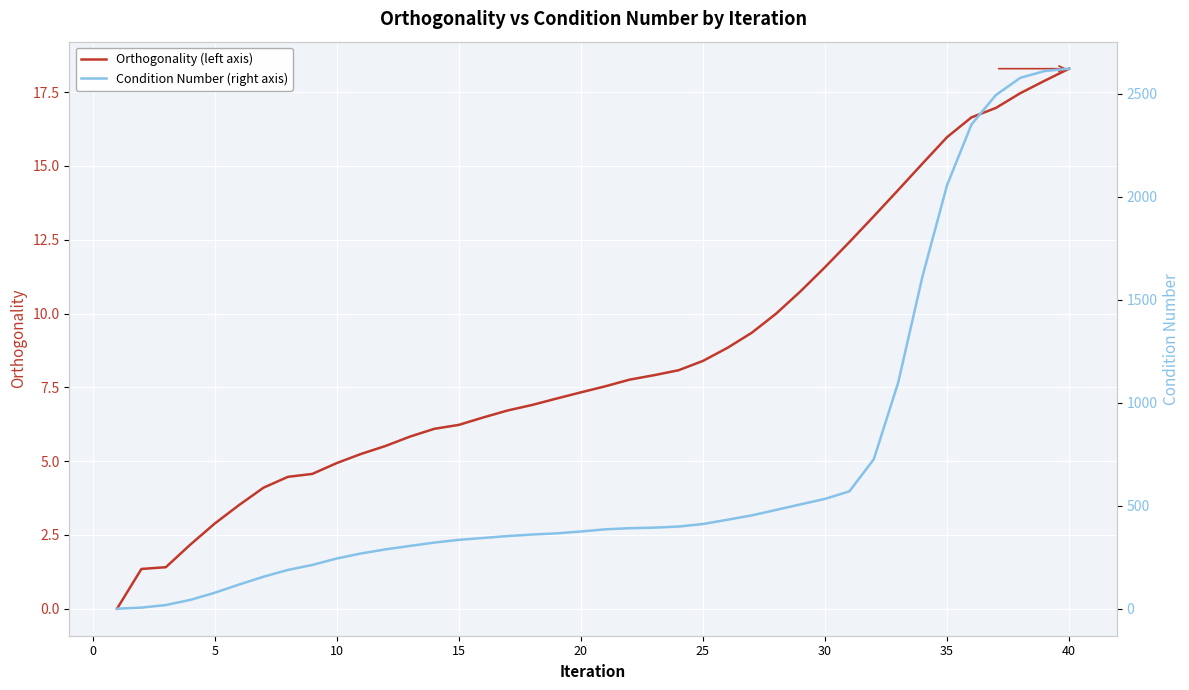

What is the maximum value for Orthogonality (left axis)?

18.3